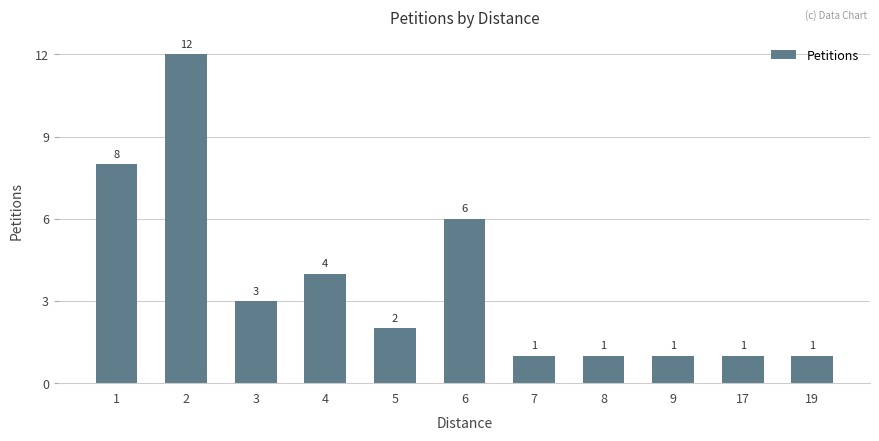

How many bars are there in total?

11